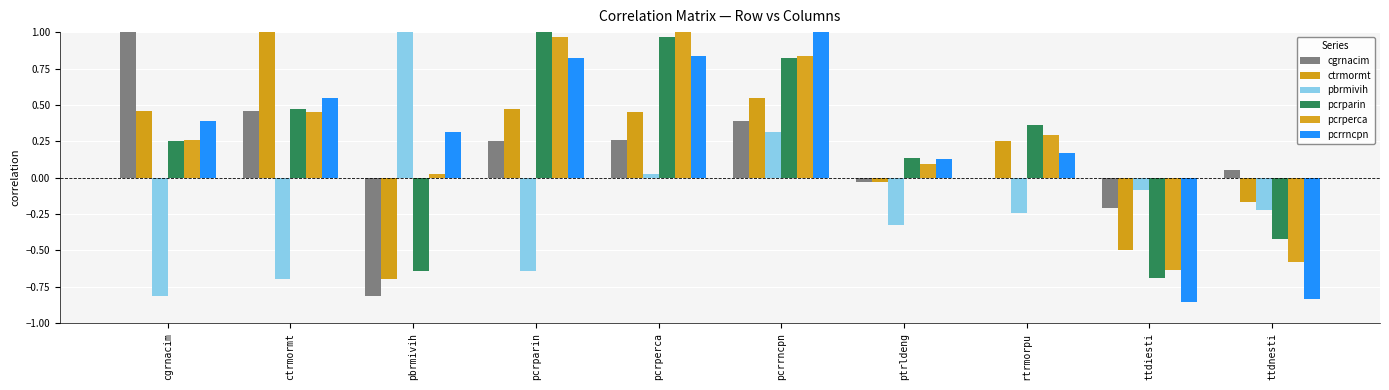

What is the average value of the pbrmivih series?

-0.2